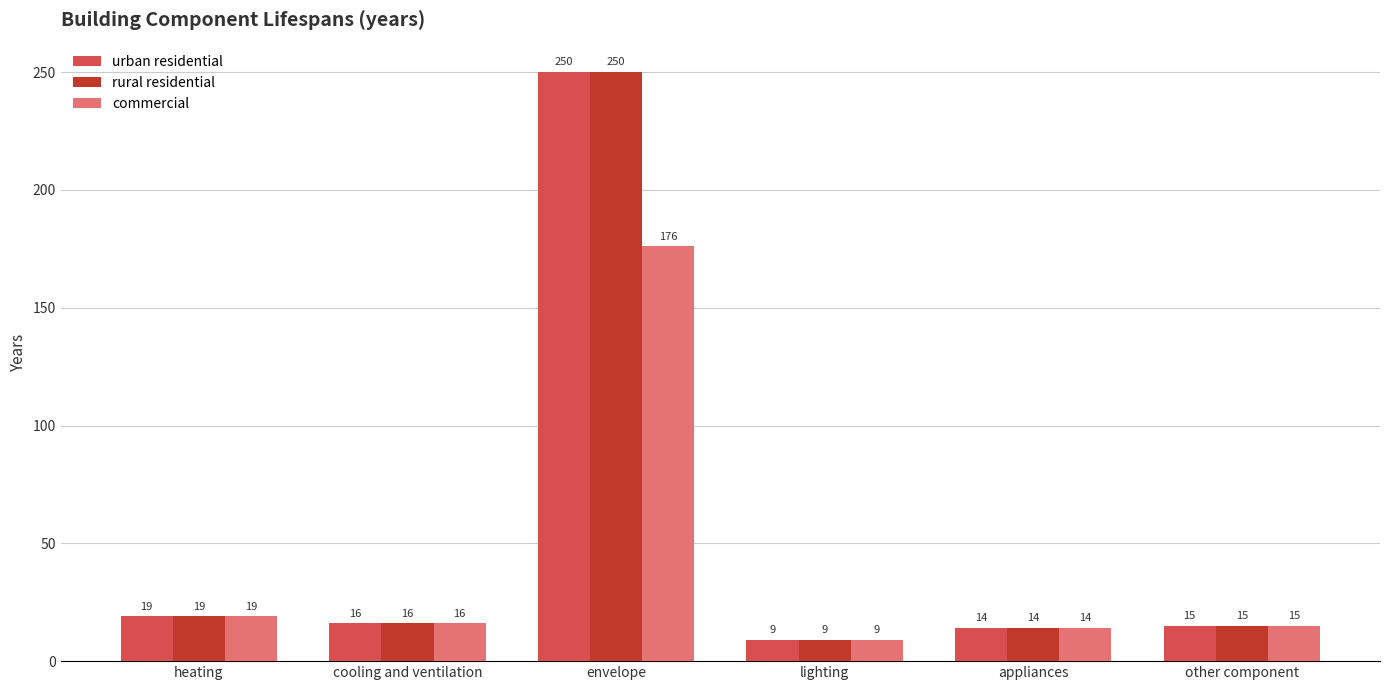

Reading right to left, extract all data points from this chart.

urban residential: 15	14	9	250	16	19
rural residential: 15	14	9	250	16	19
commercial: 15	14	9	176	16	19